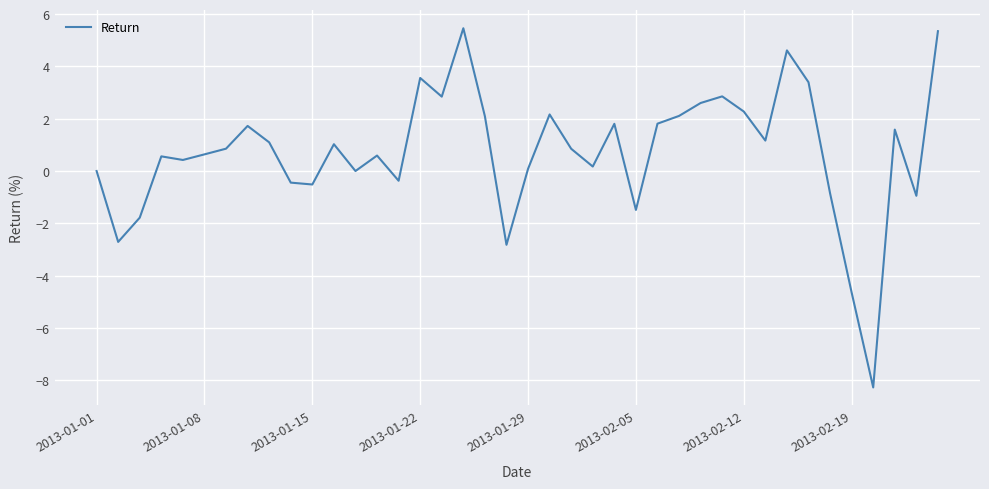

What is the greatest value displayed?

5.5